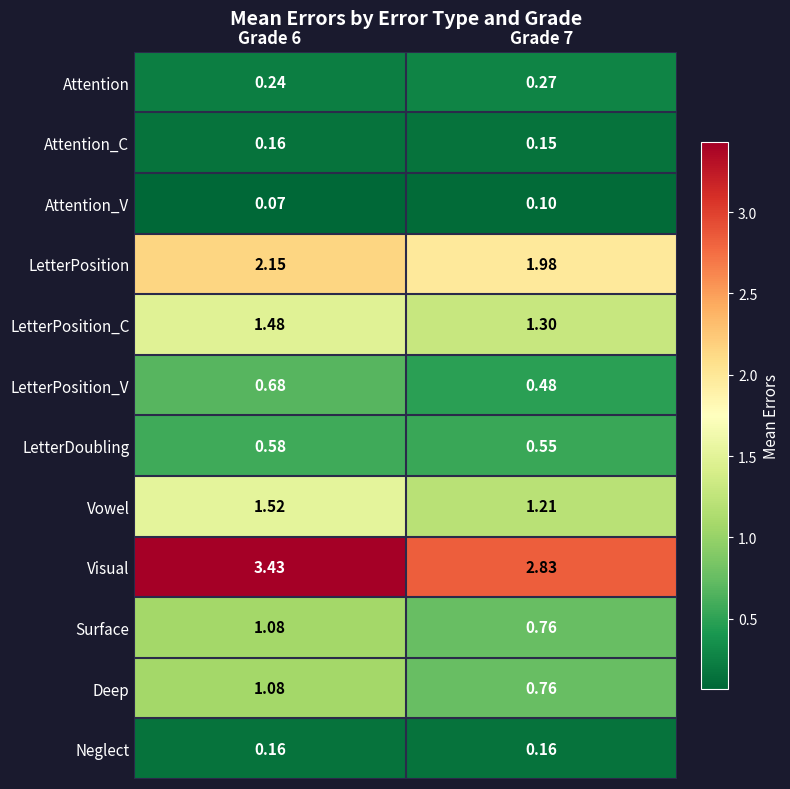

Which series has the largest total across all categories?

Visual